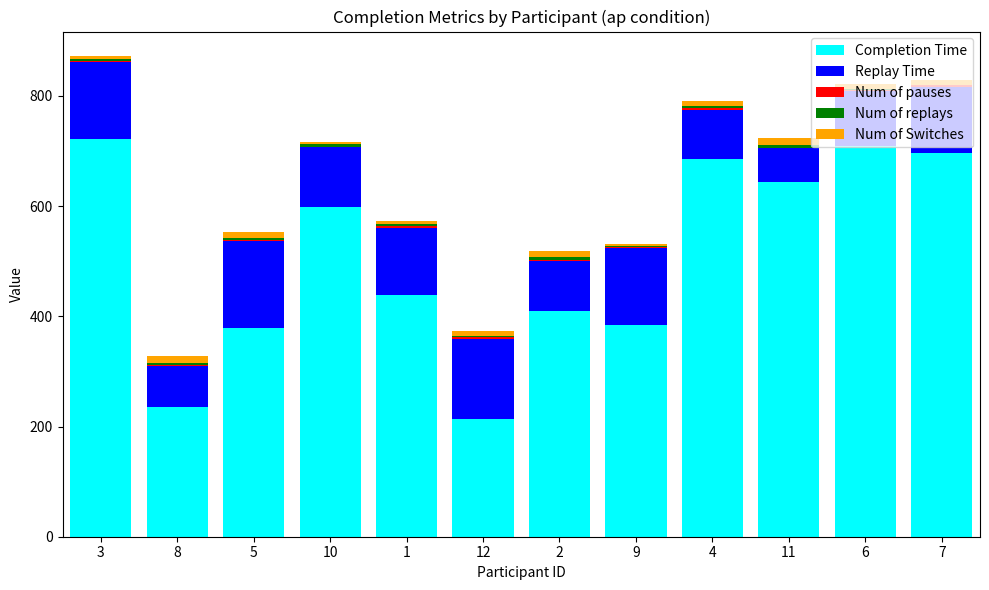

What is the sum of all Completion Time values?

6113